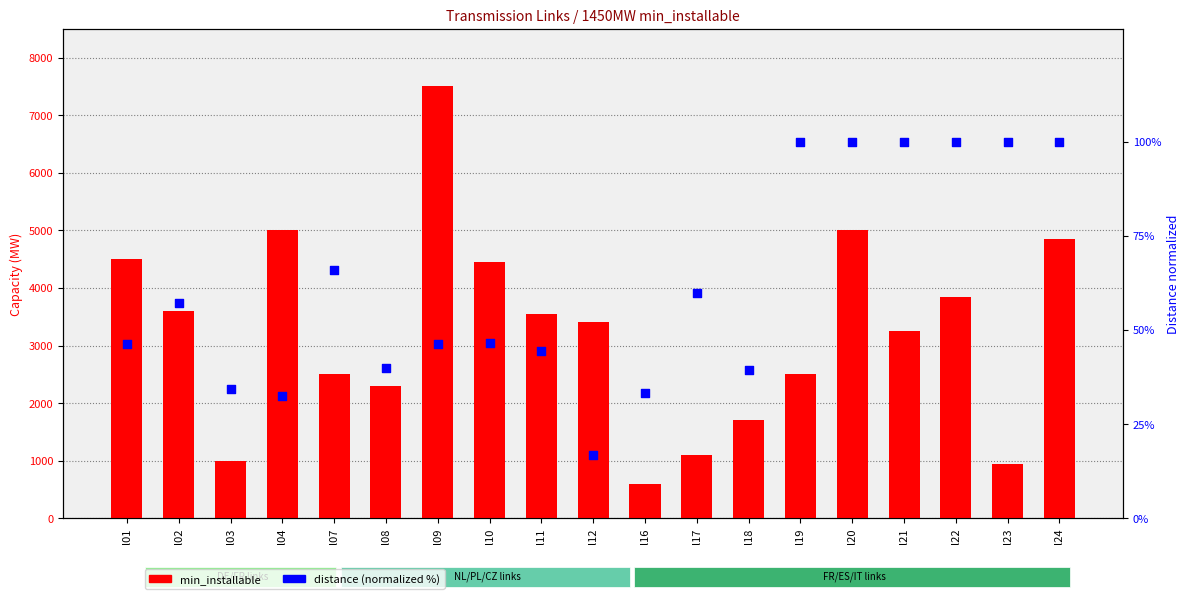

At how many categories does at least one series exceed 7251?

1